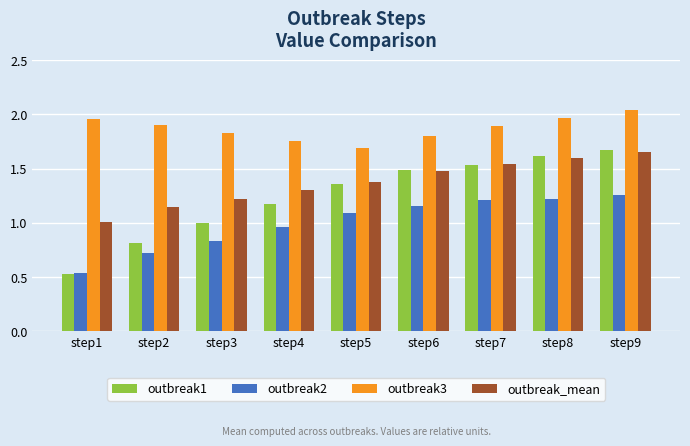

Which category has the lowest value in the outbreak3 series?

step5